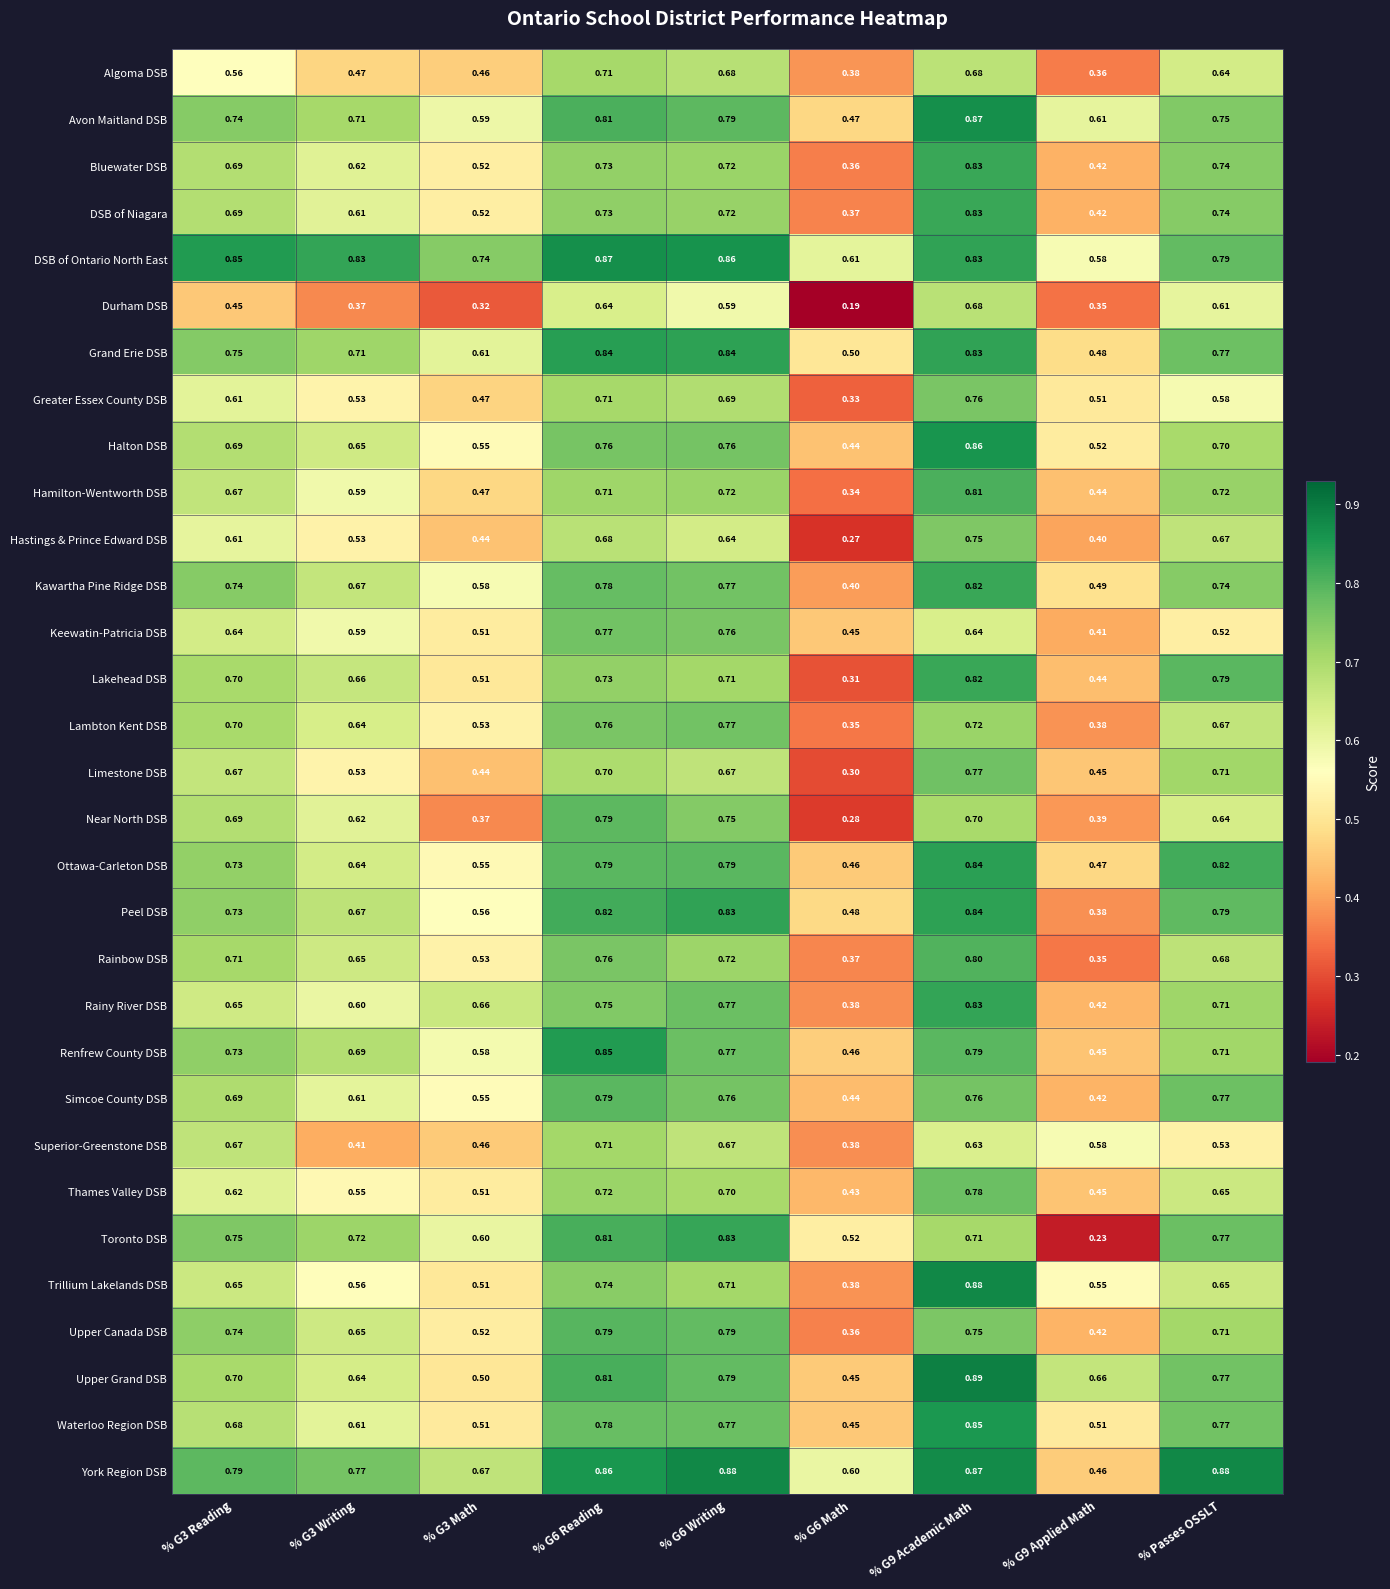

Which series has the largest total across all categories?

DSB of Ontario North East